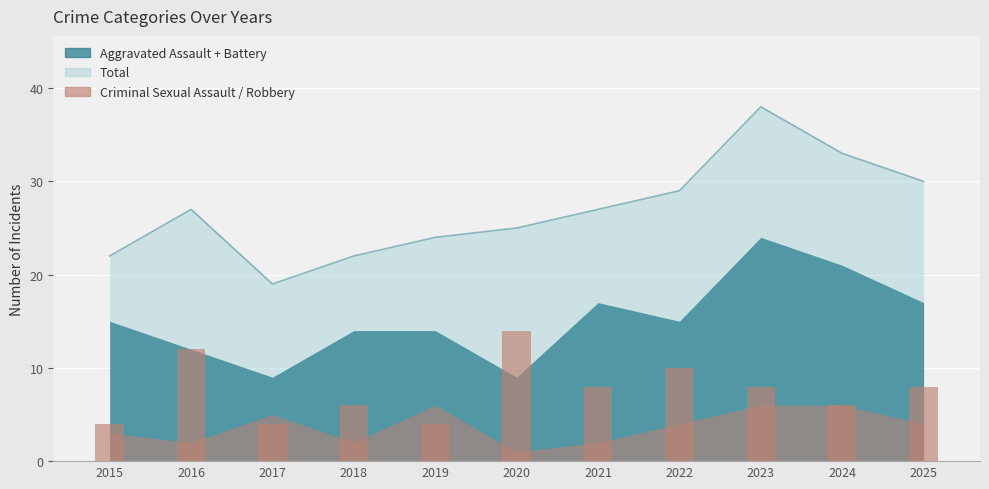

At which label is the value closest to 9?

2021